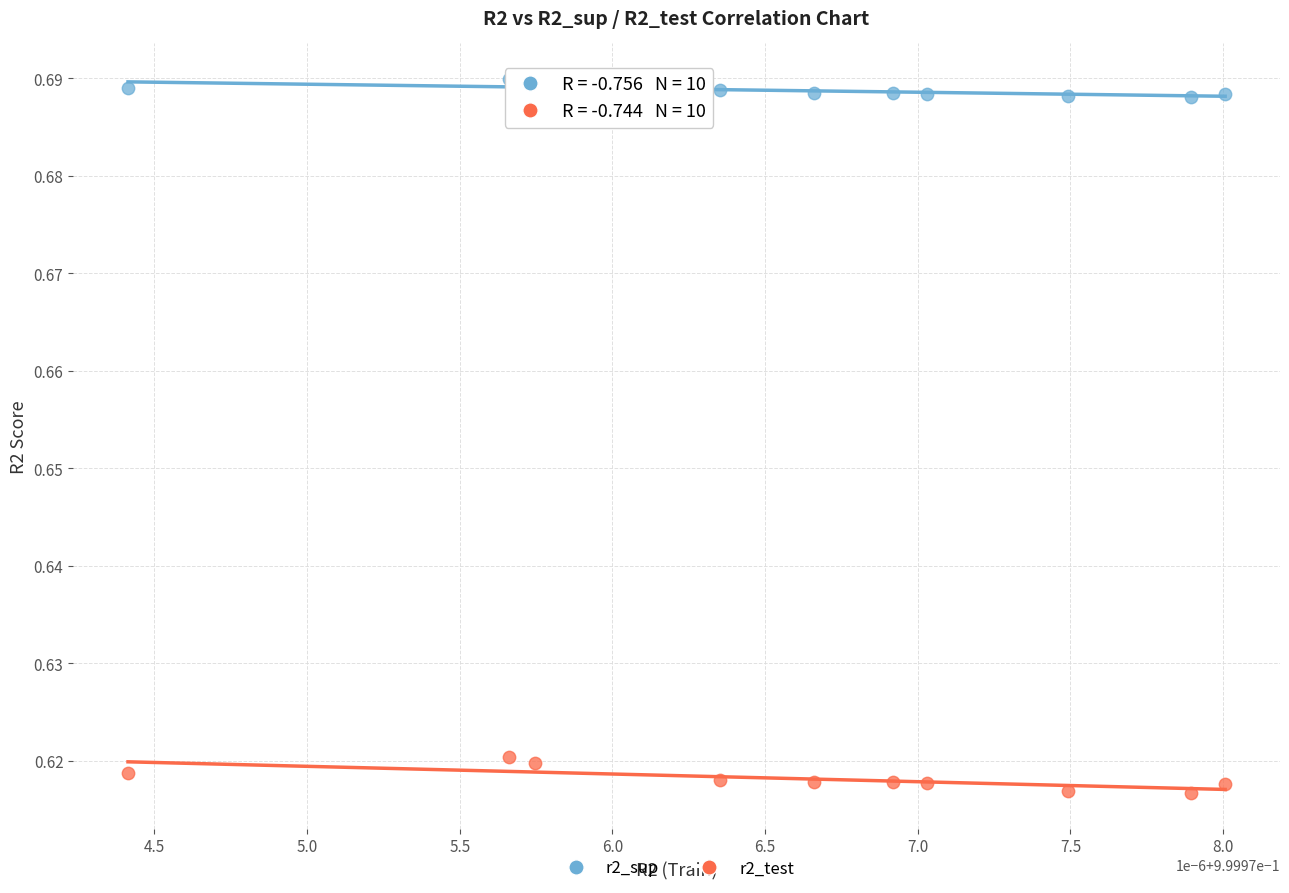

What are all the series names shown in the legend?

r2_sup, r2_test